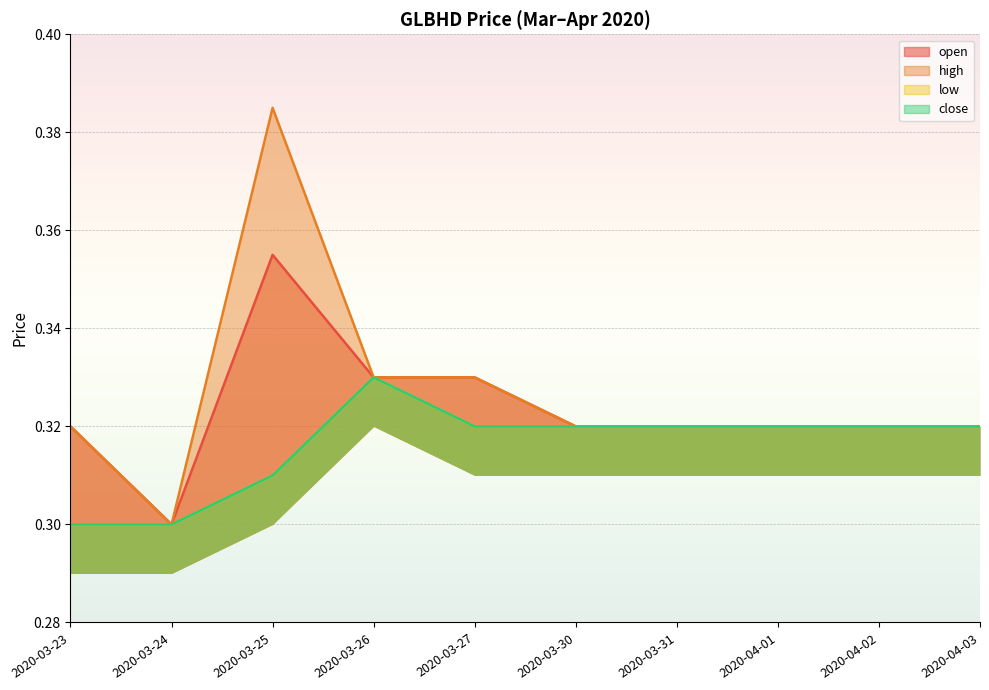

At which category does the chart reach its minimum across all series?

2020-03-24